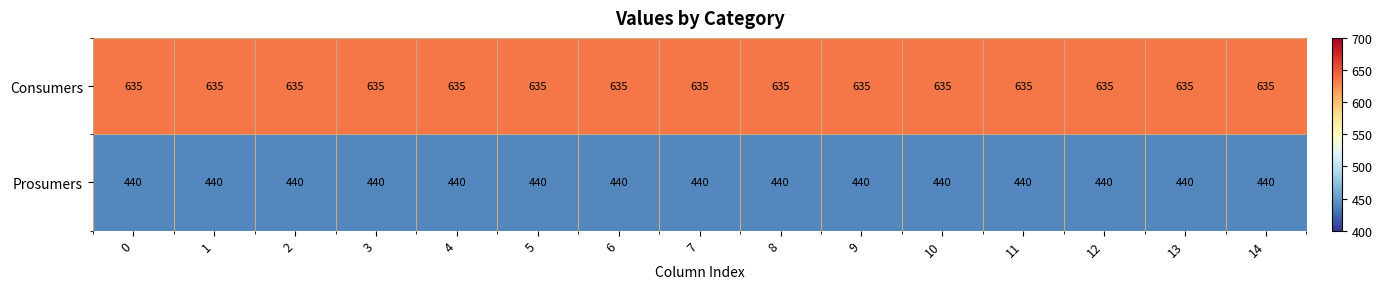

What is the difference between the highest and lowest values at 2?

195